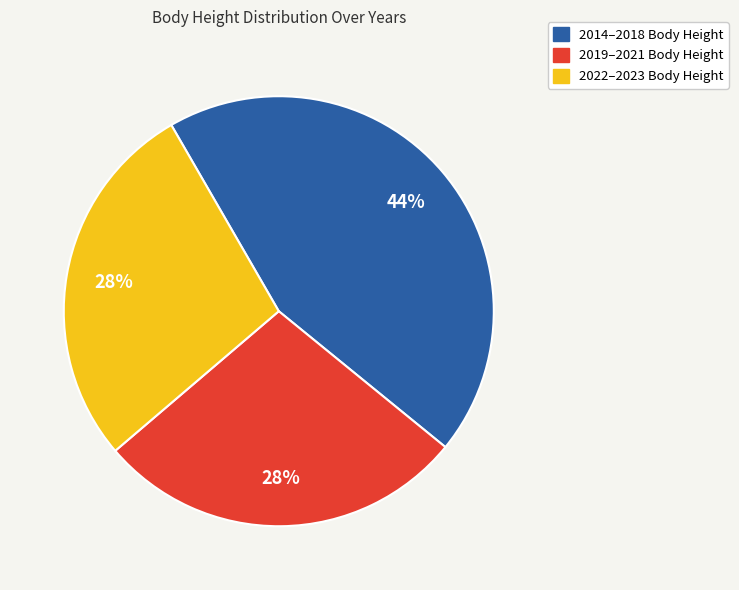

To the nearest percent, what is the difference between the largest and smallest slice percentages?

16%